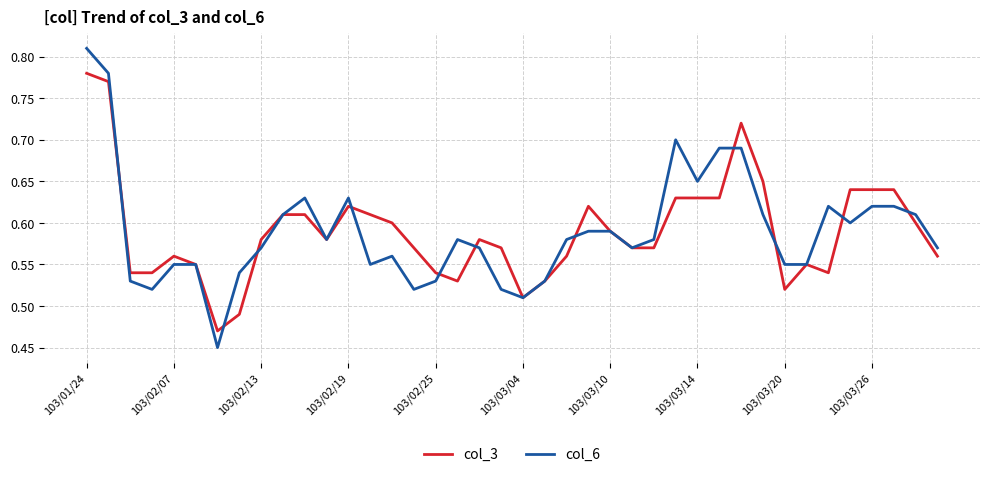

Rank the series by their maximum value, from lowest to highest.

col_3, col_6